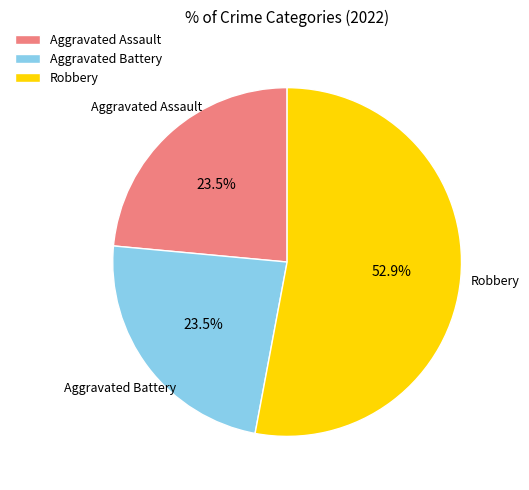

How many segments does this pie chart have?

3